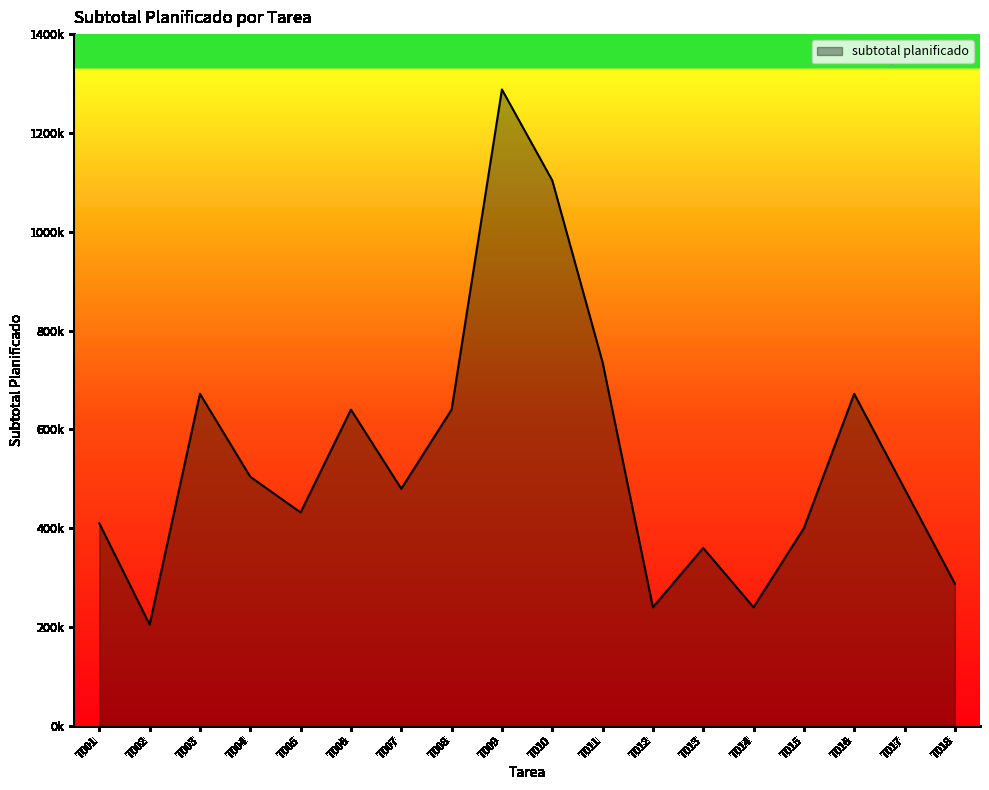

What is the difference between the values at T008 and T011?

96000